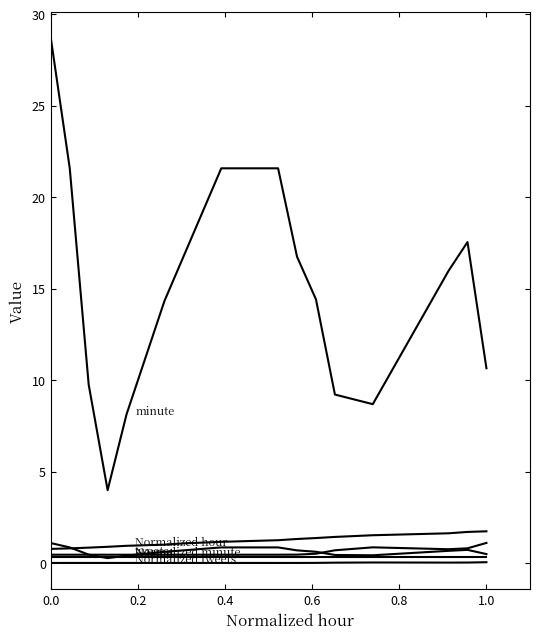

The Normalized tweets series shows 0.0 at 0.8. True or false?

False